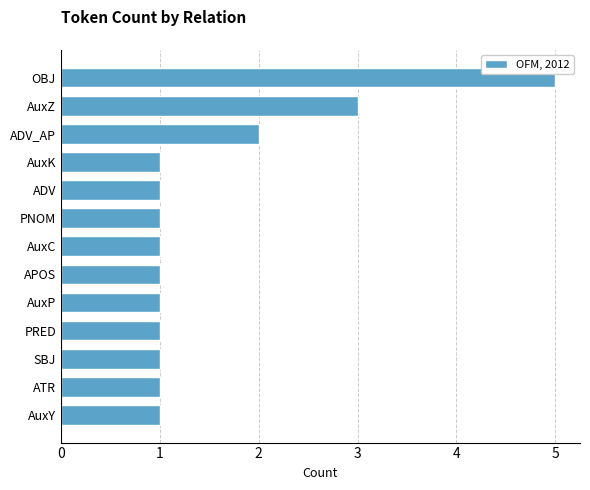

Approximately how many times larger is the value at ATR compared to AuxC?

1.0